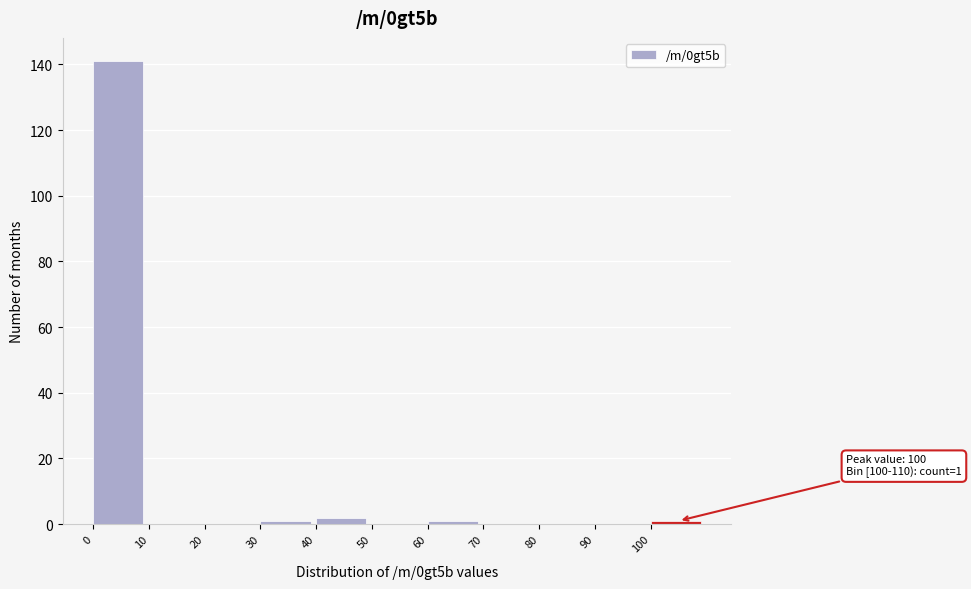

Over which range of the x-axis is the bar tallest?

0 to 10